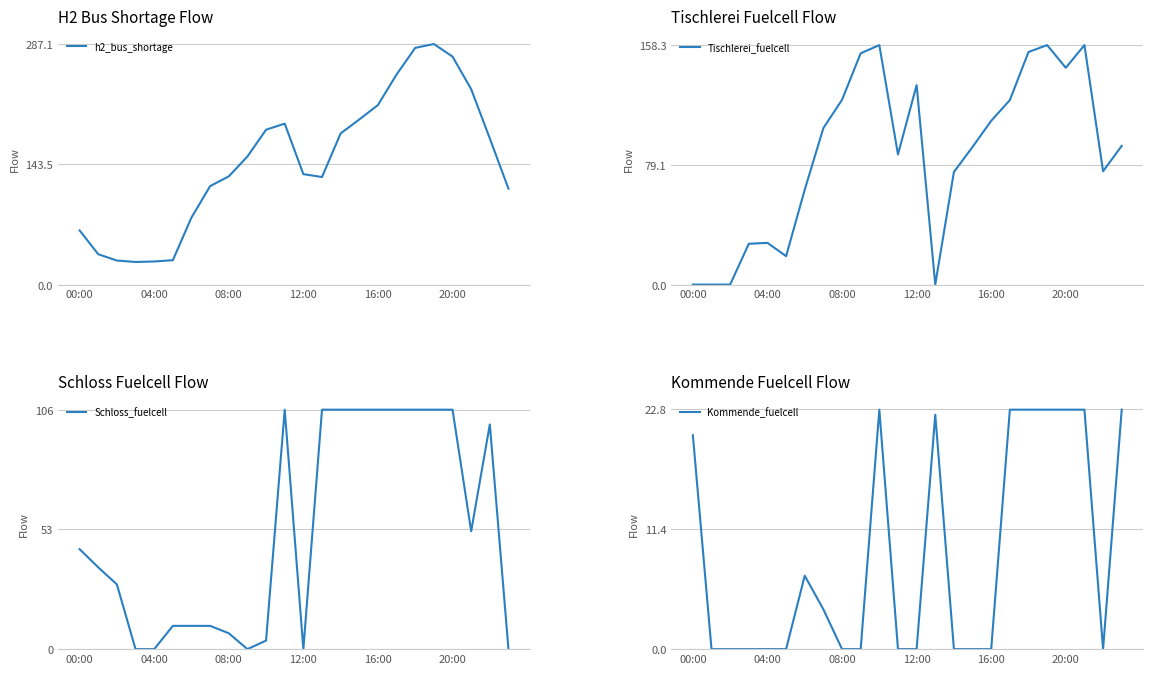

What are all the series names shown in the legend?

h2_bus_shortage, Tischlerei_fuelcell, Schloss_fuelcell, Kommende_fuelcell